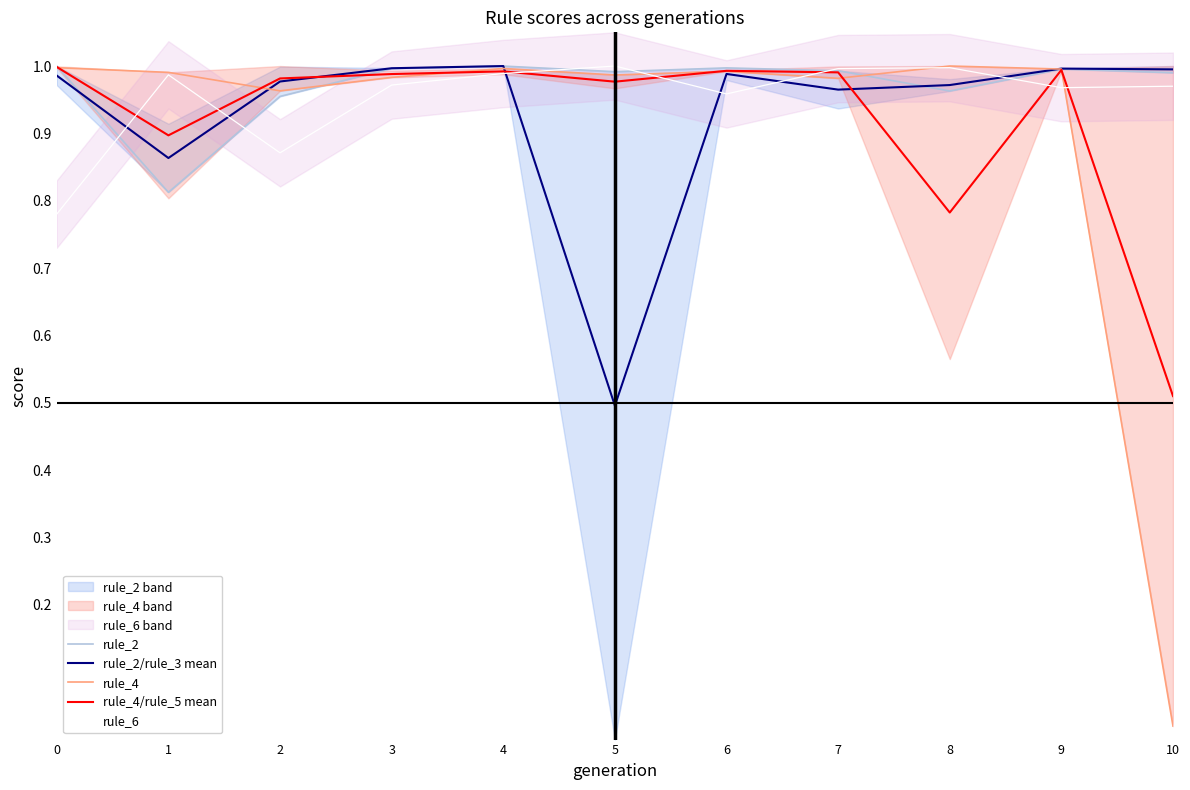

What is the approximate value of rule_6 at 3?

1.0